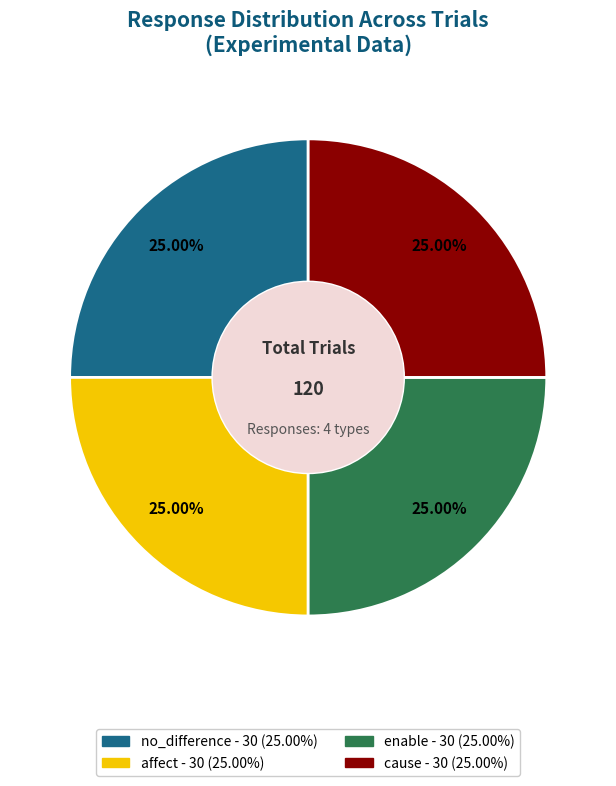

To the nearest percent, what is the combined percentage of affect and cause?

50%